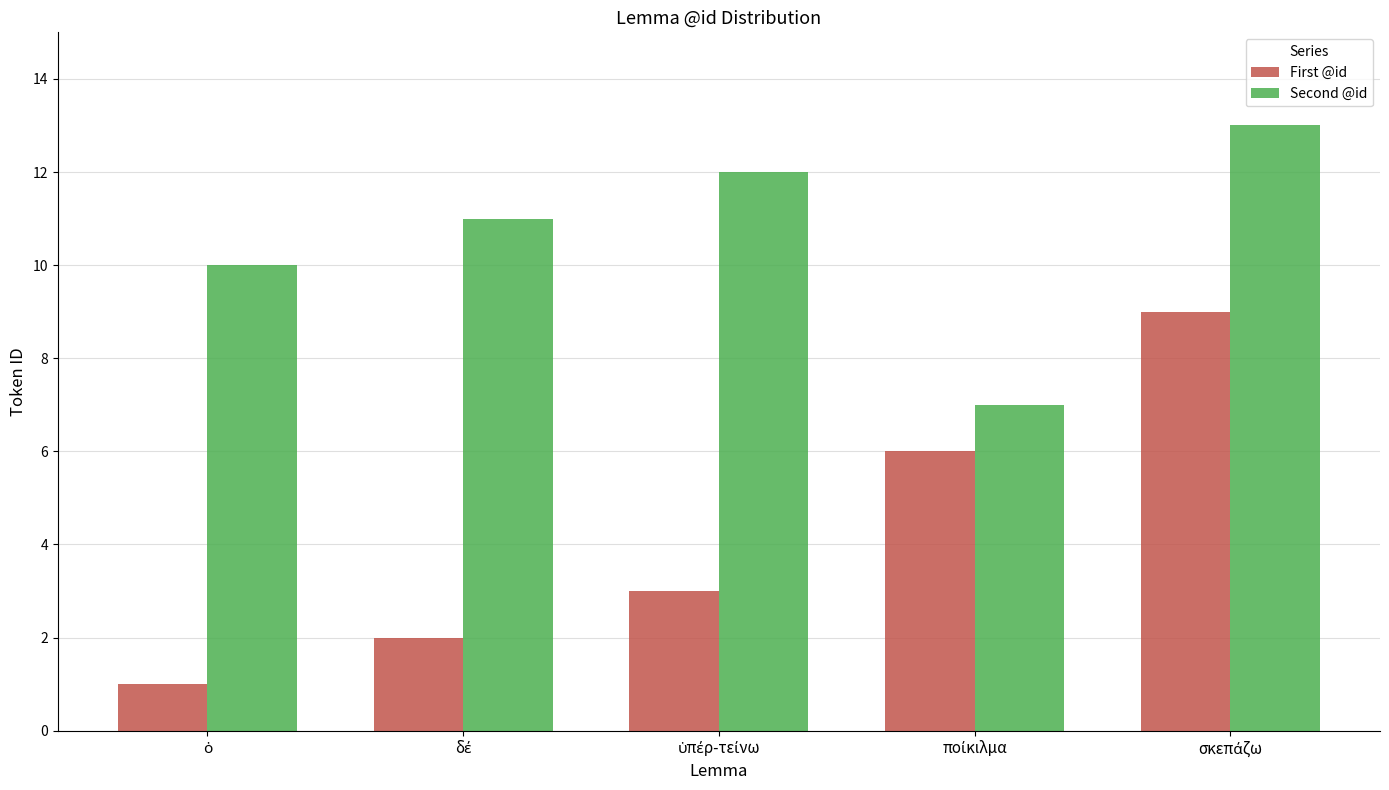

What is the difference between the maximum and minimum values in the First @id series?

8